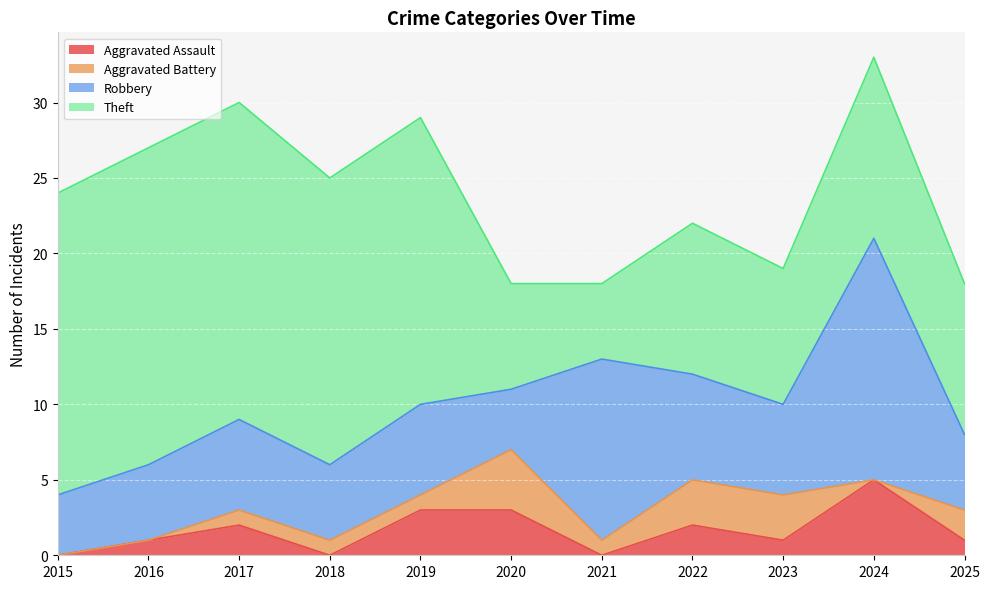

True or false: Robbery and Theft intersect in this chart.

True